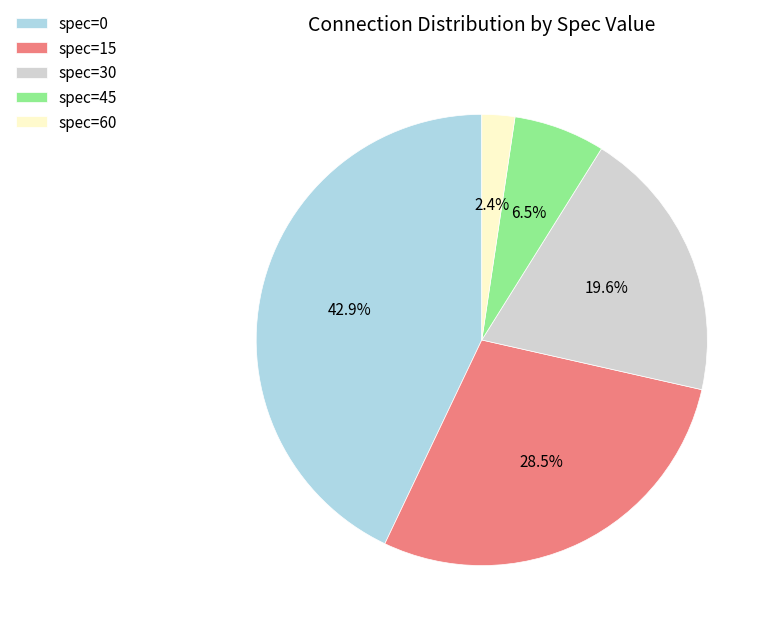

Rank the categories by value from highest to lowest.

spec=0, spec=15, spec=30, spec=45, spec=60